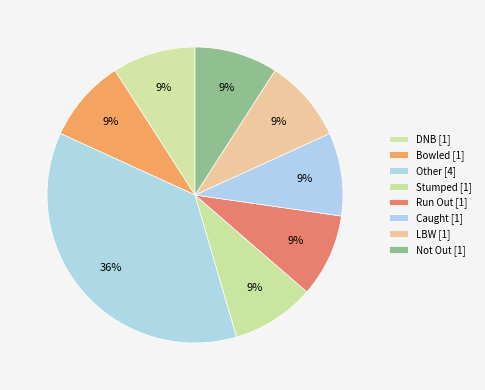

How many slices are in this pie chart?

8